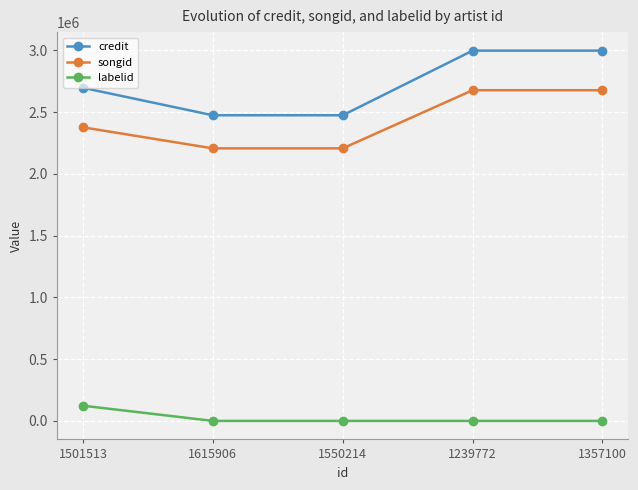

Is it true that credit equals 2998457 at 1239772?

True